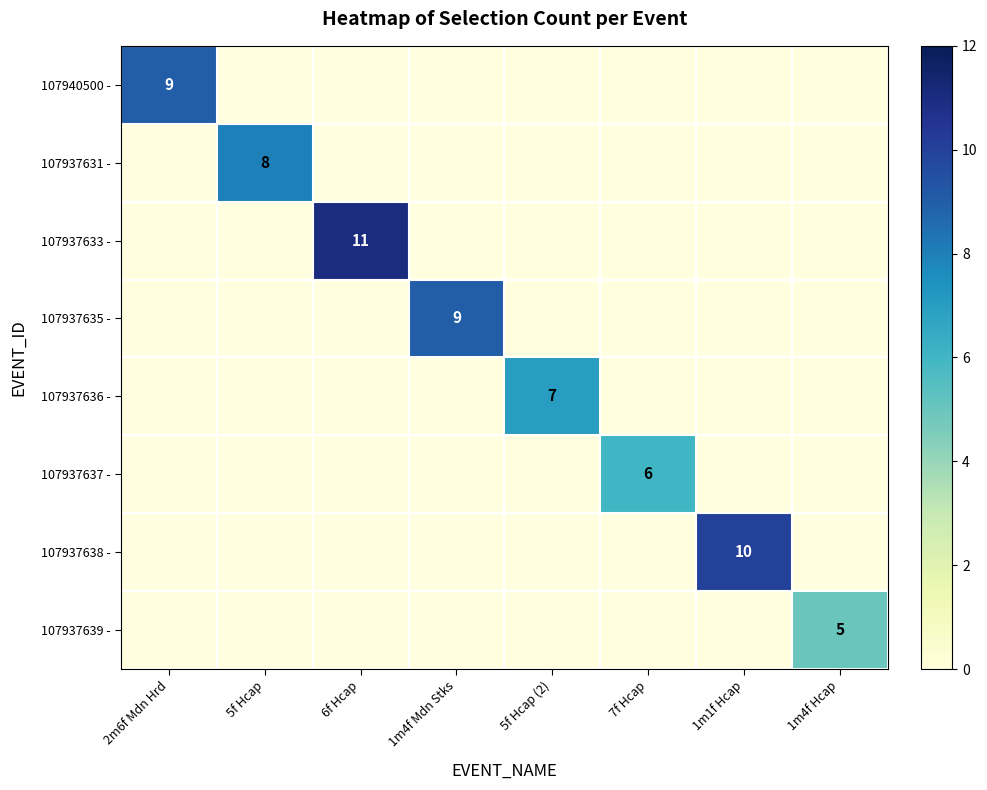

Which category has the lowest value in the 107937633 - series?

2m6f Mdn Hrd